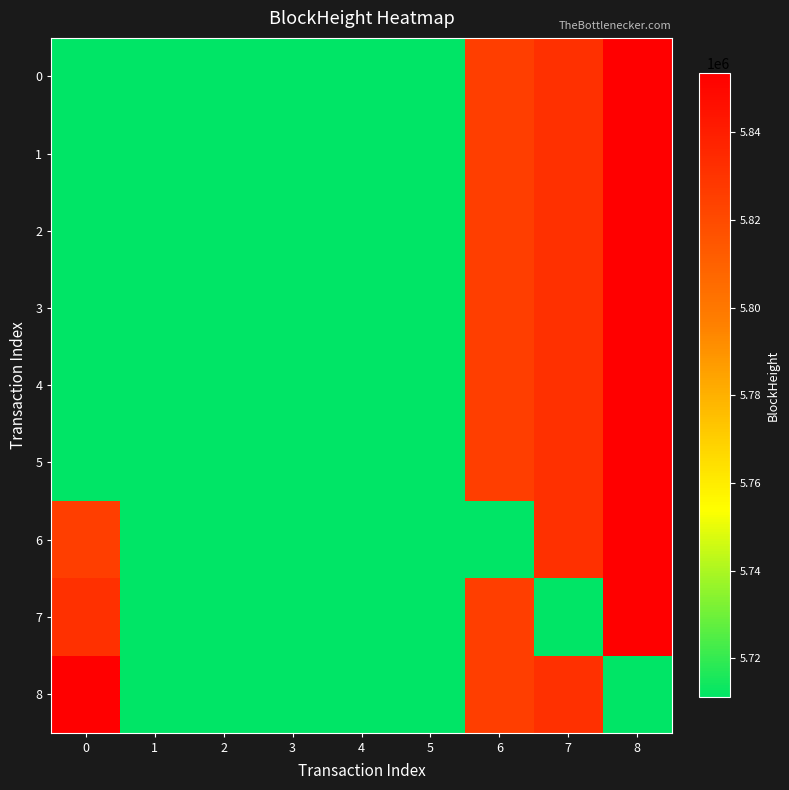

Rank the series by their maximum value, from lowest to highest.

0, 1, 2, 3, 4, 5, 6, 7, 8